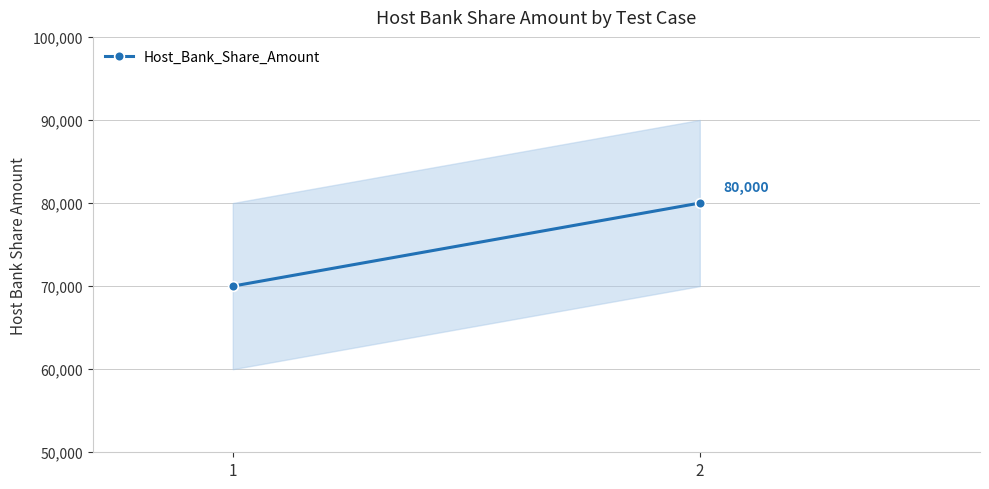

How many lines are shown in the chart?

1